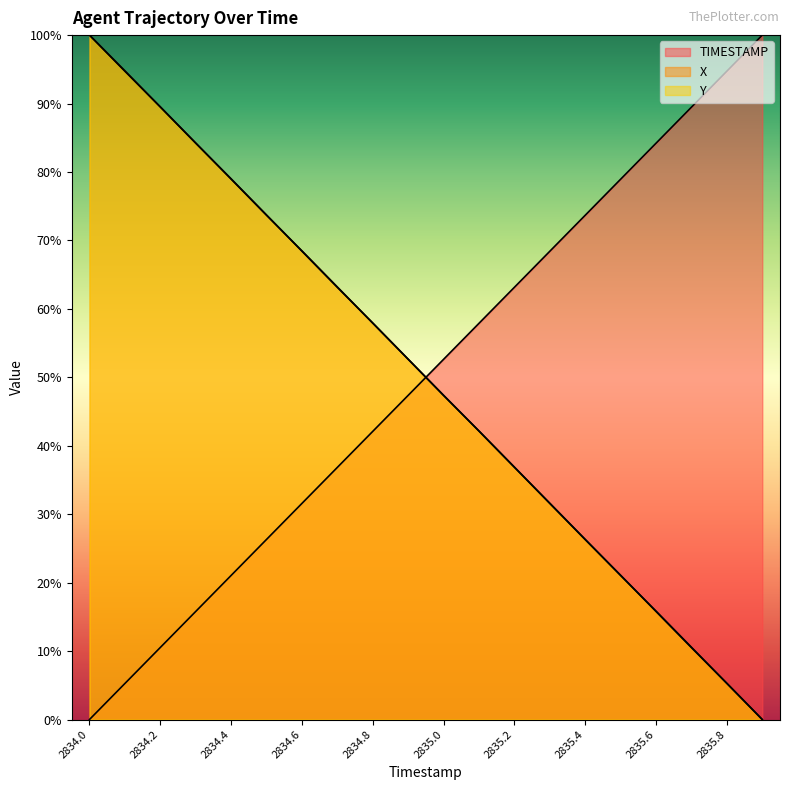

Reading left to right, extract all data points from this chart.

TIMESTAMP: 0.0	5.3	10.5	15.8	21.1	26.3	31.6	36.8	42.1	47.4	52.6	57.9	63.2	68.4	73.7	78.9	84.2	89.5	94.7	100.0
X: 100.0	94.7	89.5	84.2	79.0	73.7	68.5	63.2	57.9	52.6	47.4	42.2	36.9	31.6	26.3	21.0	15.8	10.6	5.3	0.0
Y: 100.0	94.8	89.5	84.2	79.0	73.7	68.4	63.1	57.9	52.6	47.4	42.1	36.9	31.6	26.3	21.1	15.8	10.5	5.3	0.0